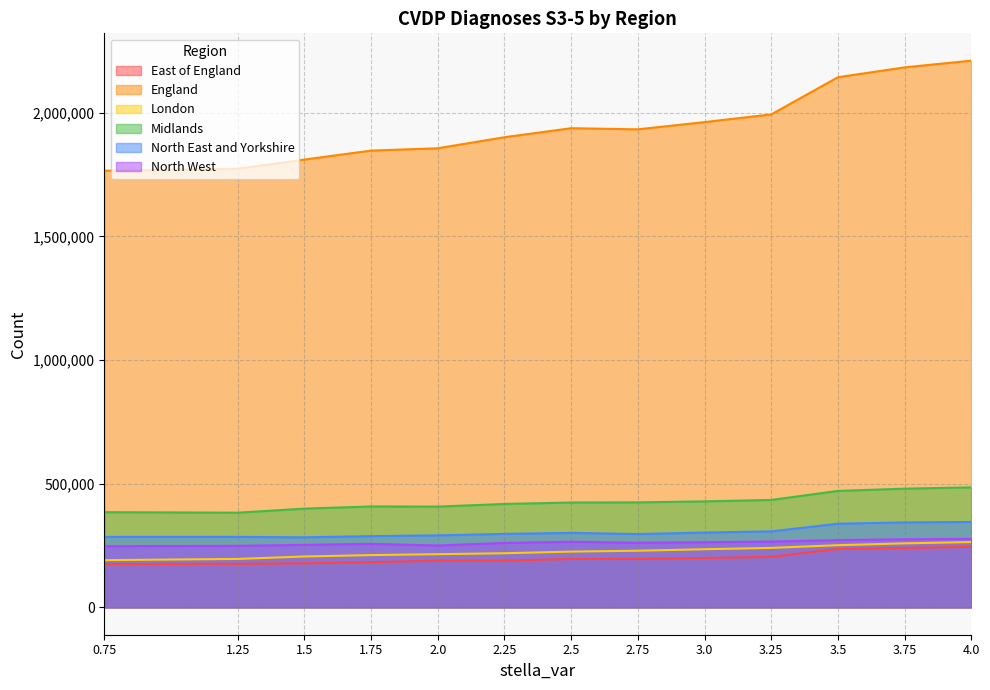

True or false: East of England and Midlands intersect in this chart.

False